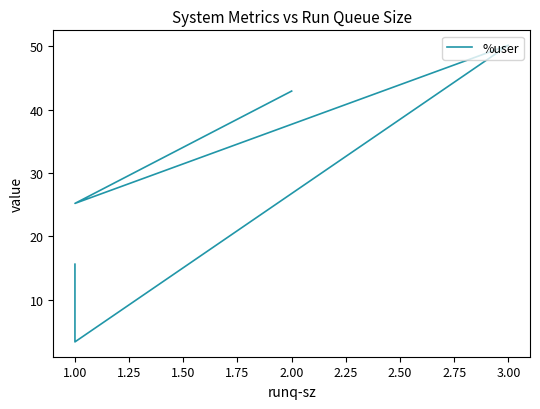

How many values are below 25?

2